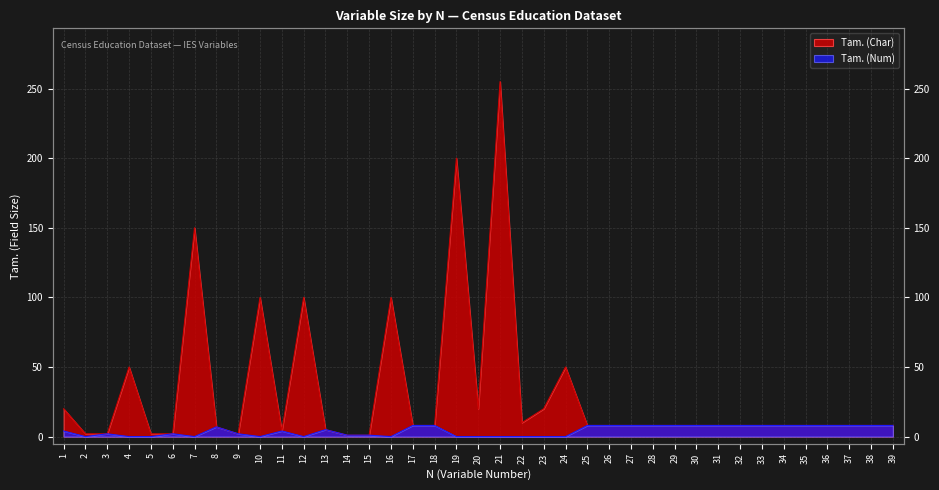

The Tam. (Char) series shows 100 at 10. True or false?

True